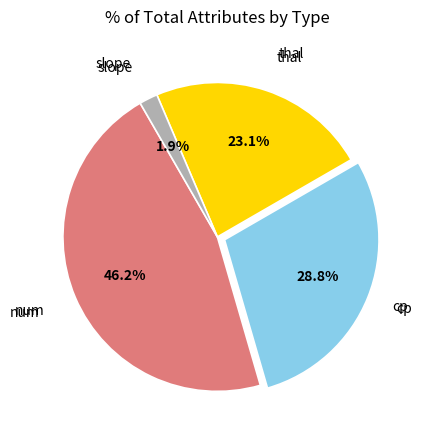

Is there a majority slice in this chart?

No